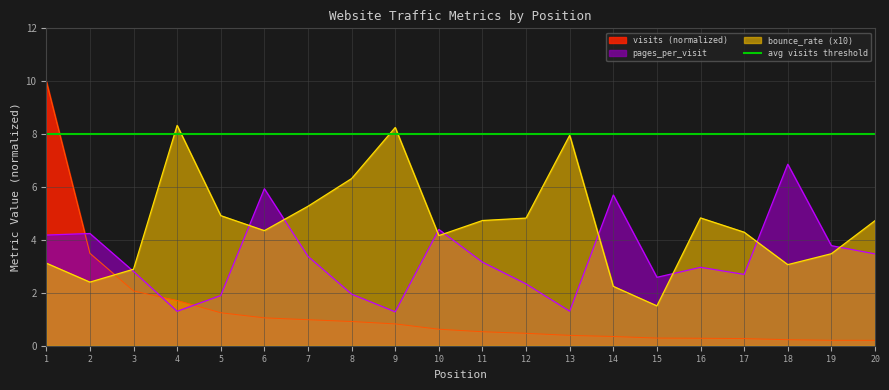

What is the value of the bounce_rate point at the 7th from the left?

5.3